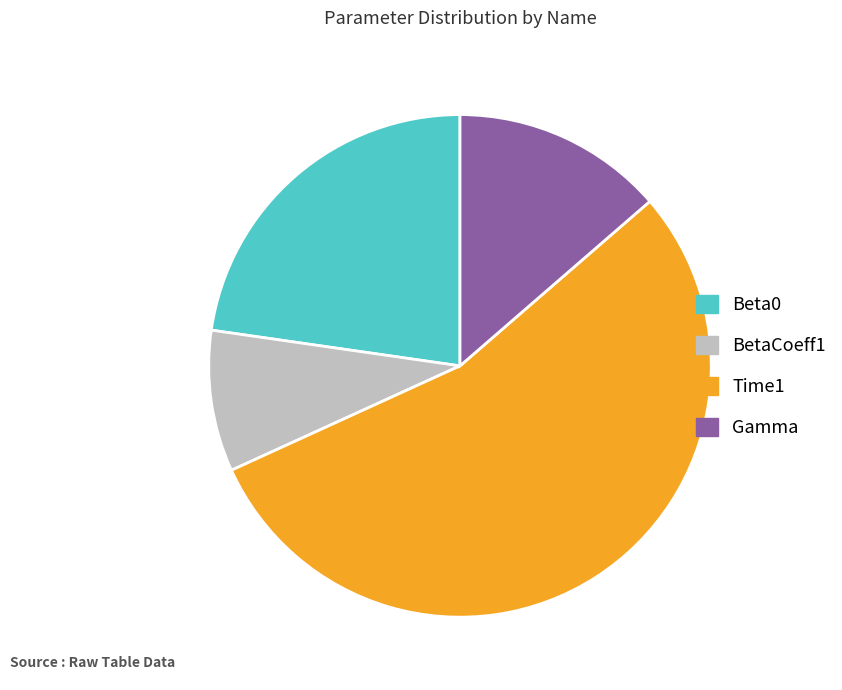

Combined, do Gamma and Time1 account for over 50%?

Yes